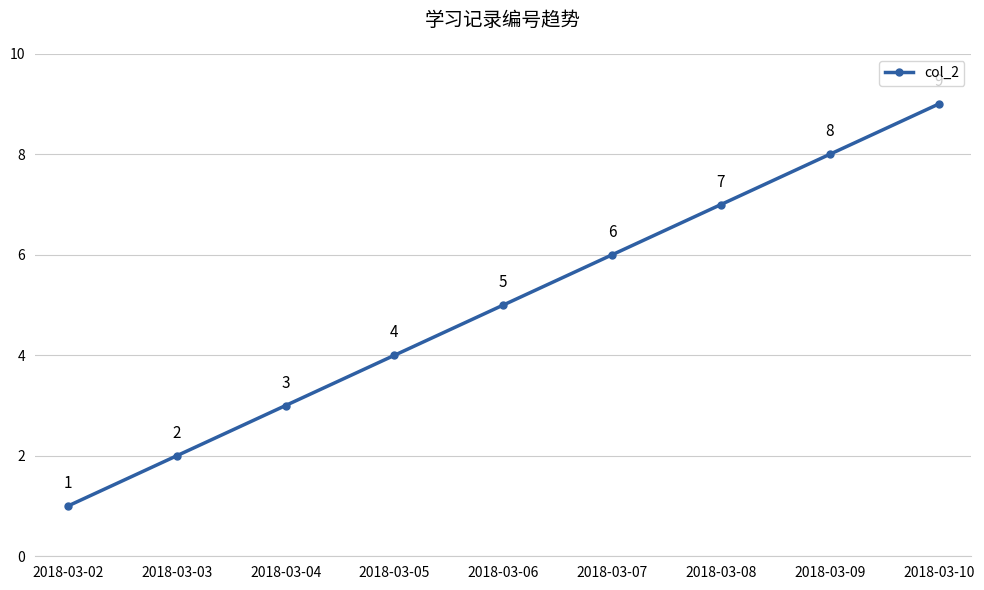

Which category has the lowest value across all series?

2018-03-02